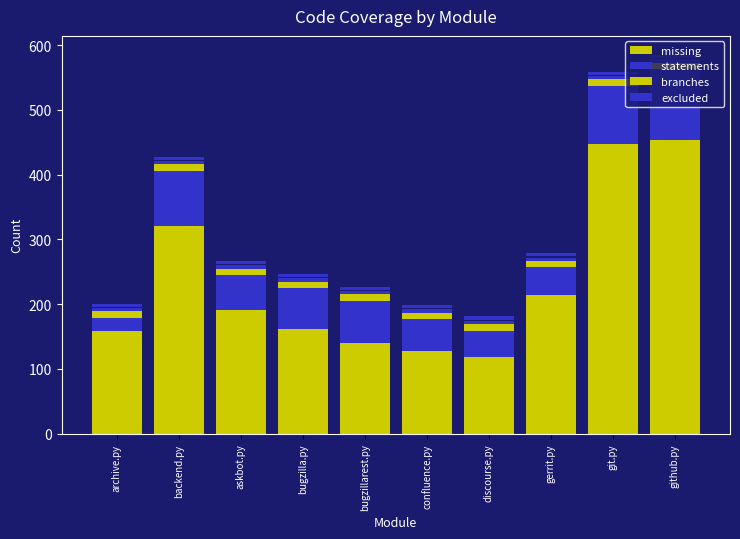

At which category is the sum across all series the highest?

github.py